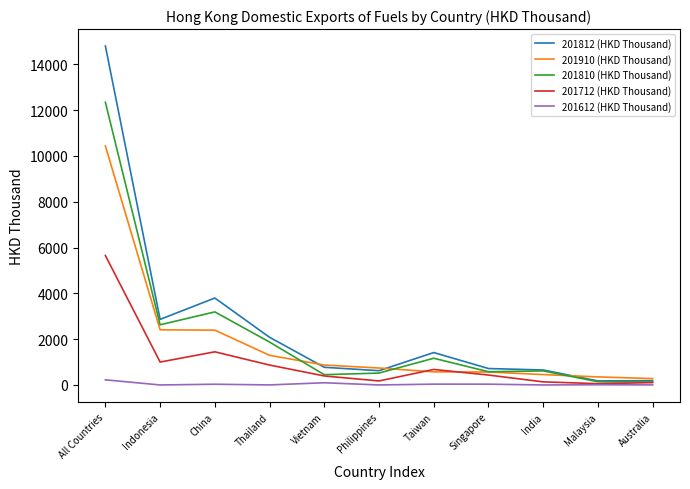

What is the smallest value displayed?

0.8